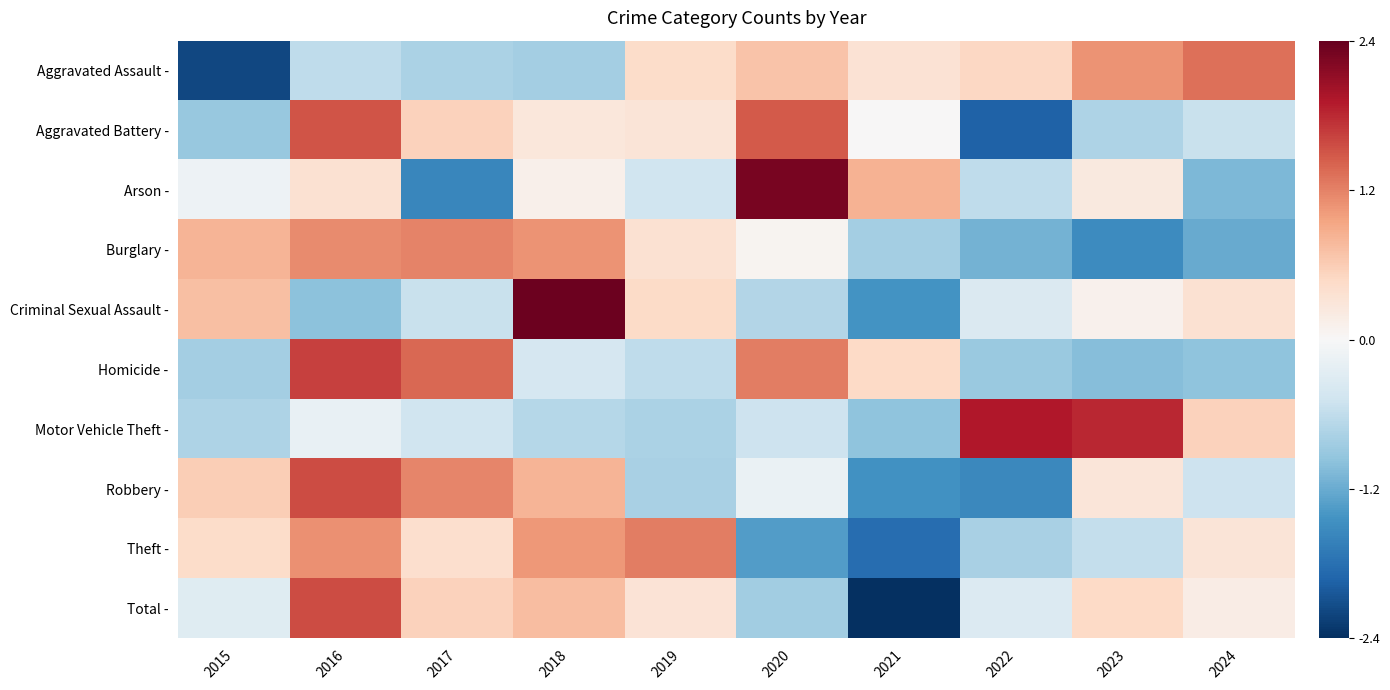

How many distinct data groups are displayed?

10